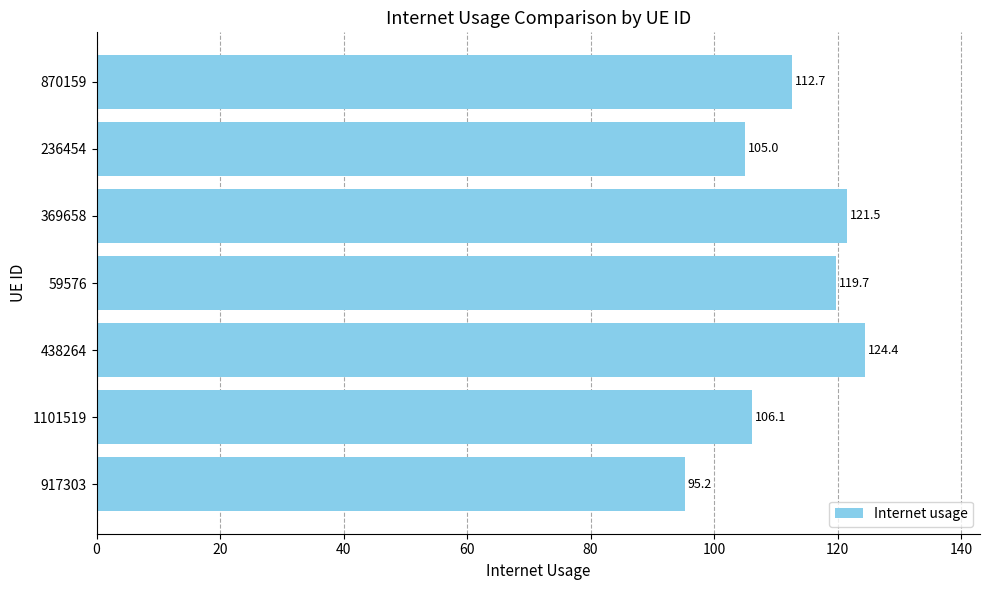

What is the difference between the maximum and minimum values?

29.2